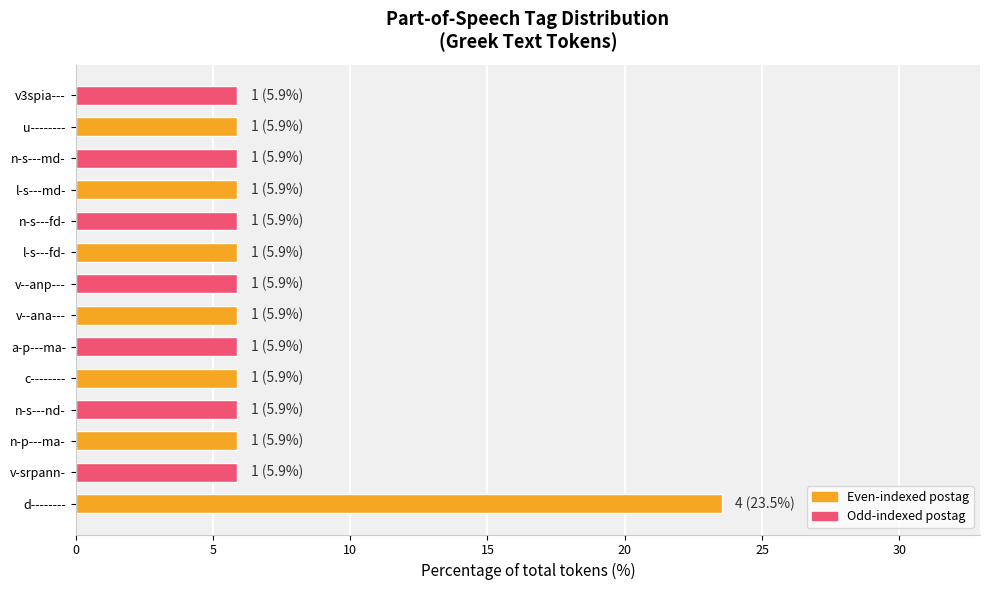

Does the chart contain any negative values?

No